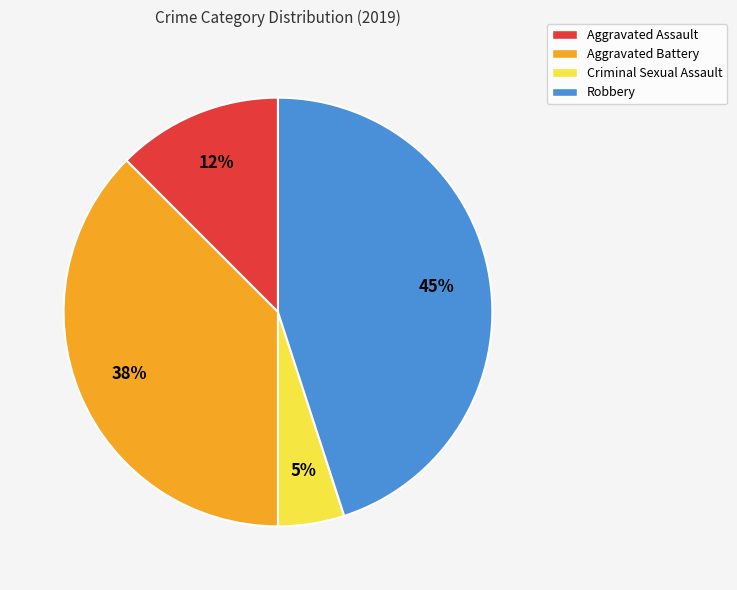

Which category has the smallest portion of the pie?

Criminal Sexual Assault